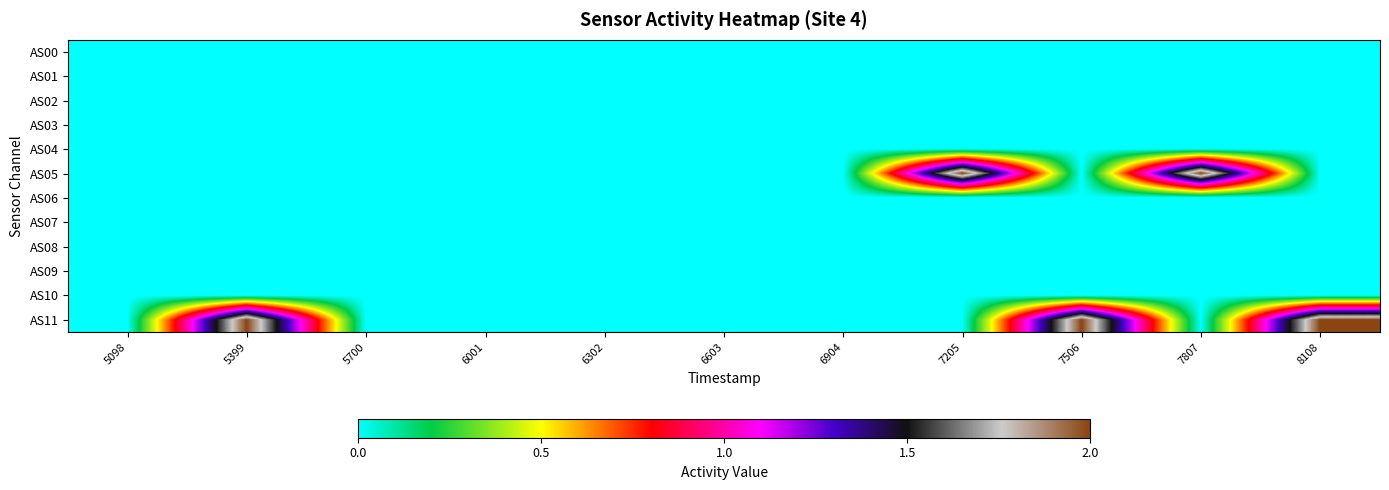

Reading right to left, list all the values displayed in this chart.

AS00: 8108=0	7807=0	7506=0	7205=0	6904=0	6603=0	6302=0	6001=0	5700=0	5399=0	5098=0
AS01: 8108=0	7807=0	7506=0	7205=0	6904=0	6603=0	6302=0	6001=0	5700=0	5399=0	5098=0
AS02: 8108=0	7807=0	7506=0	7205=0	6904=0	6603=0	6302=0	6001=0	5700=0	5399=0	5098=0
AS03: 8108=0	7807=0	7506=0	7205=0	6904=0	6603=0	6302=0	6001=0	5700=0	5399=0	5098=0
AS04: 8108=0	7807=0	7506=0	7205=0	6904=0	6603=0	6302=0	6001=0	5700=0	5399=0	5098=0
AS05: 8108=0	7807=2	7506=0	7205=2	6904=0	6603=0	6302=0	6001=0	5700=0	5399=0	5098=0
AS06: 8108=0	7807=0	7506=0	7205=0	6904=0	6603=0	6302=0	6001=0	5700=0	5399=0	5098=0
AS07: 8108=0	7807=0	7506=0	7205=0	6904=0	6603=0	6302=0	6001=0	5700=0	5399=0	5098=0
AS08: 8108=0	7807=0	7506=0	7205=0	6904=0	6603=0	6302=0	6001=0	5700=0	5399=0	5098=0
AS09: 8108=0	7807=0	7506=0	7205=0	6904=0	6603=0	6302=0	6001=0	5700=0	5399=0	5098=0
AS10: 8108=0	7807=0	7506=0	7205=0	6904=0	6603=0	6302=0	6001=0	5700=0	5399=0	5098=0
AS11: 8108=2	7807=0	7506=2	7205=0	6904=0	6603=0	6302=0	6001=0	5700=0	5399=2	5098=0